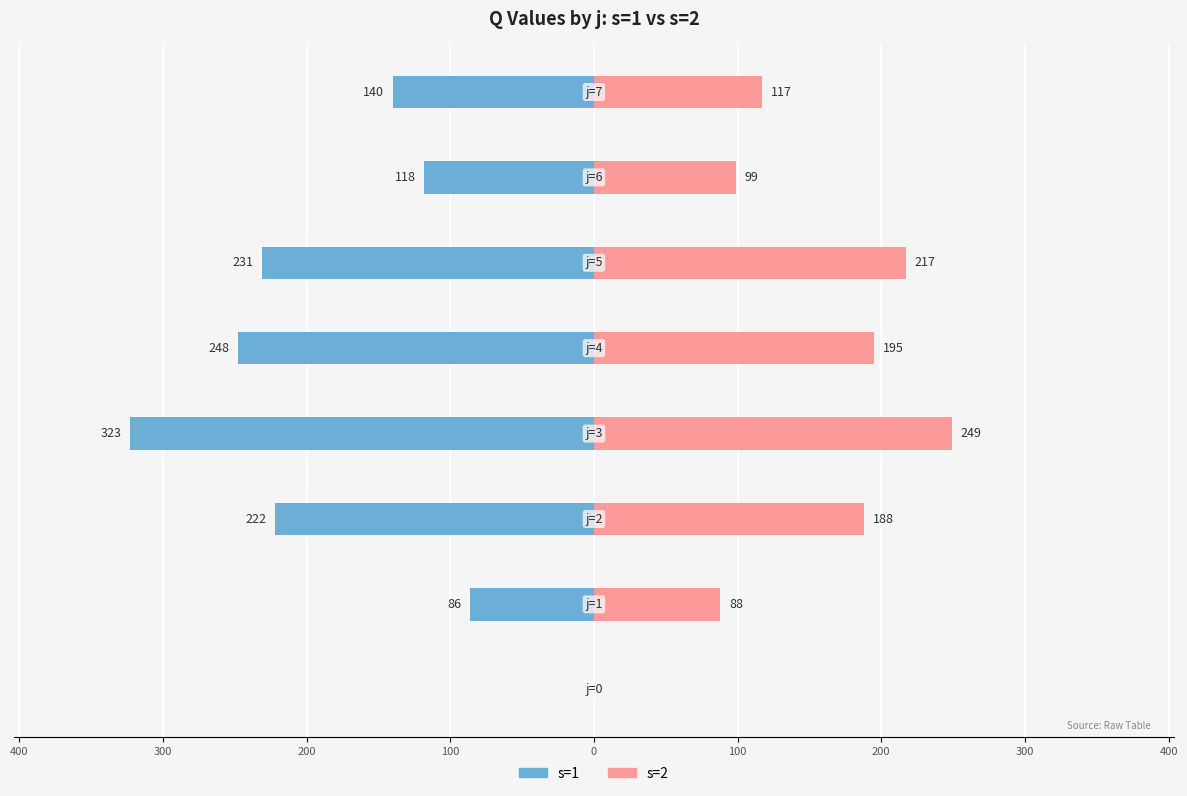

Which series changed the most between 100 and 100?

s=1